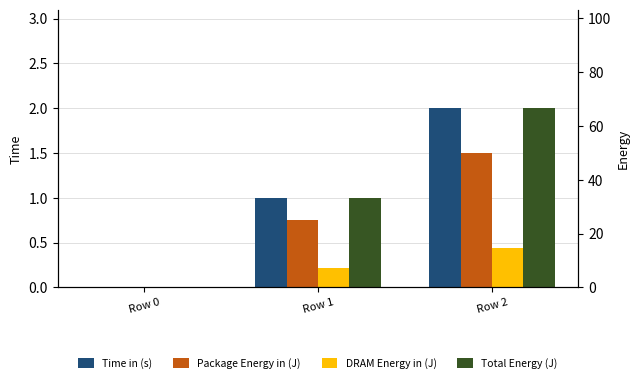

The value of Time in (s) at Row 0 is 0.0. True or false?

True